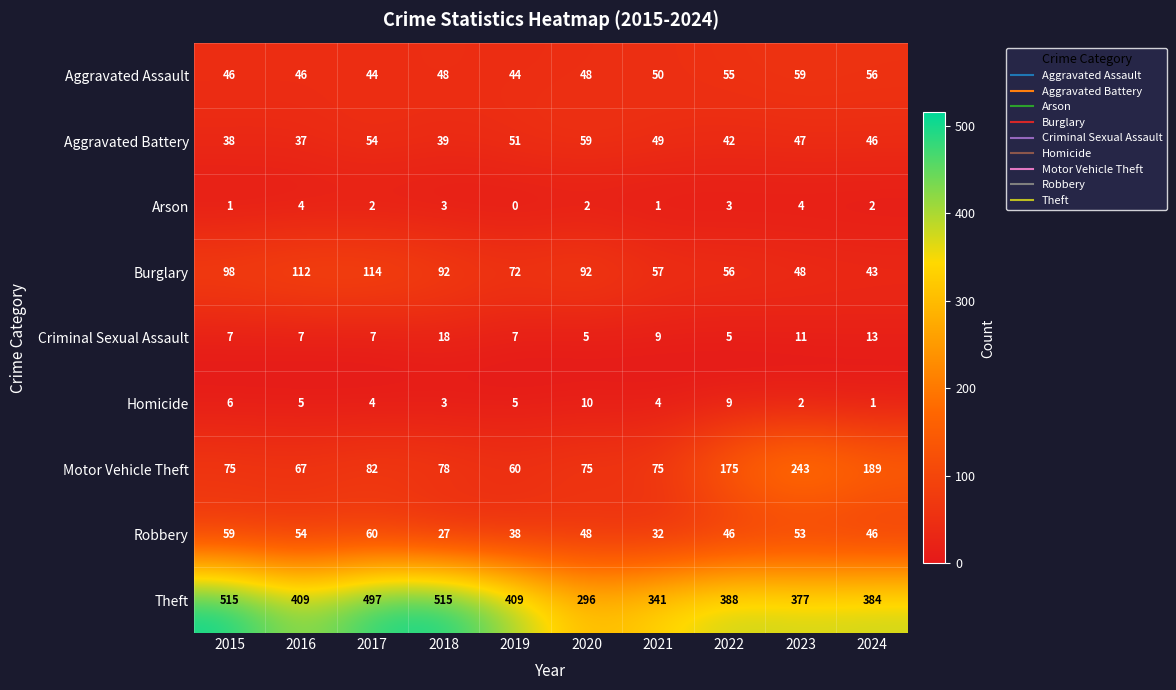

What is the total value across all series at 2017?

864